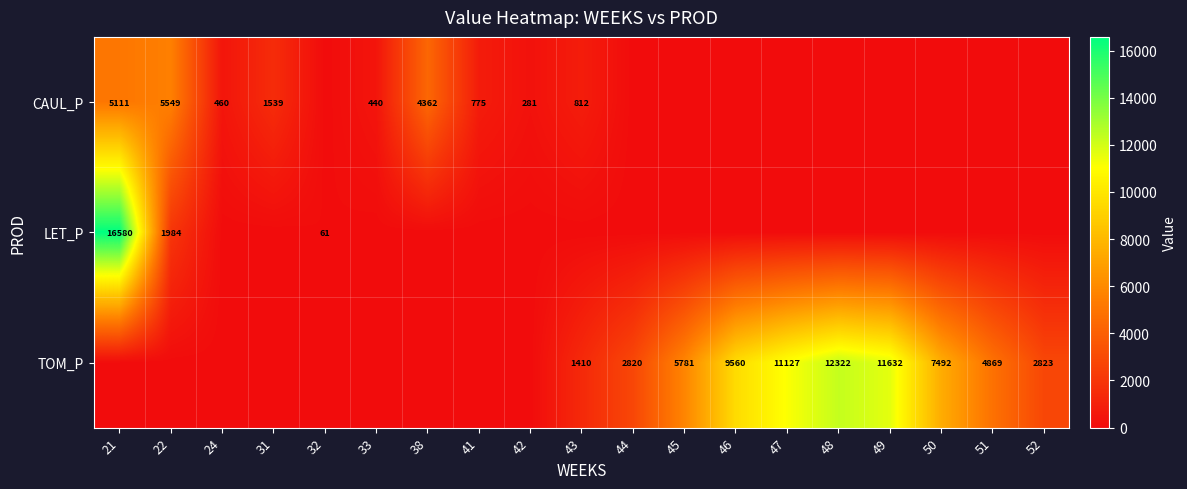

True or false: TOM_P has a value of 12860 at 46.

False